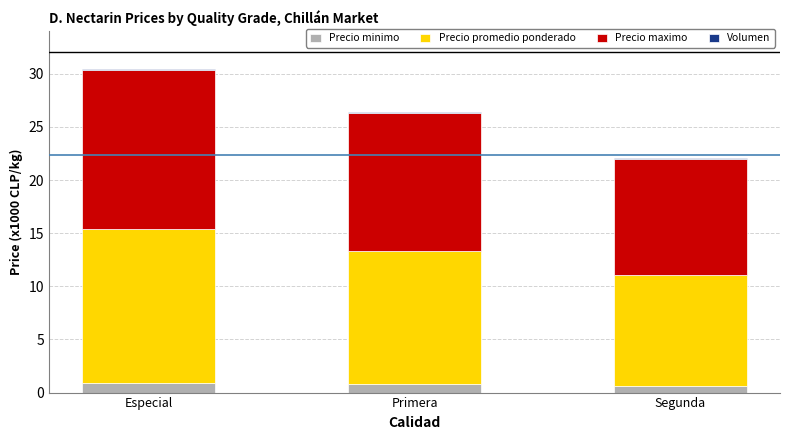

What is the highest value of the Precio minimo series?

0.9